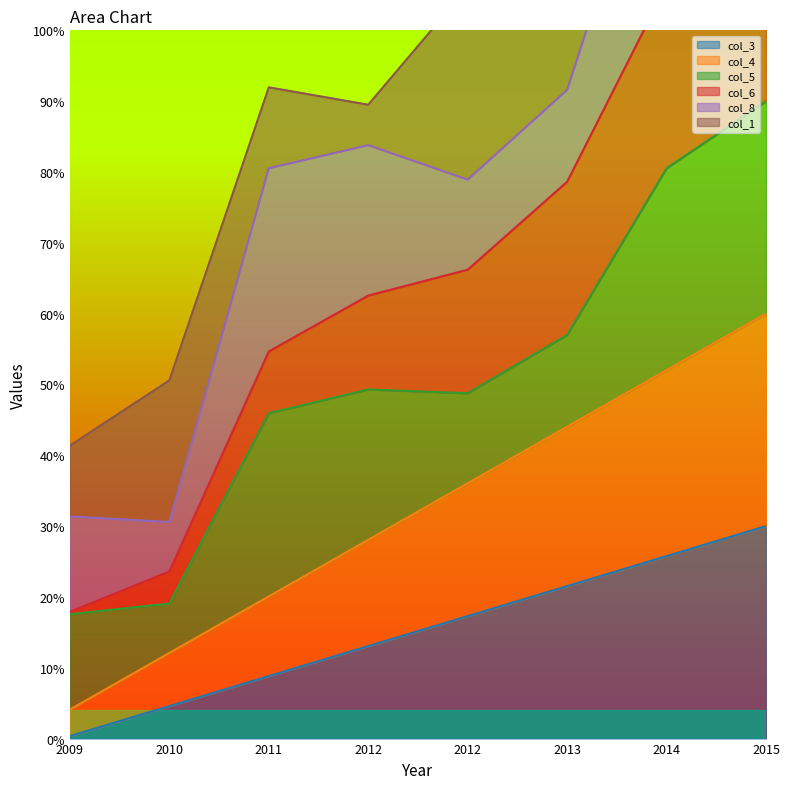

True or false: col_3 and col_4 cross at least once.

False